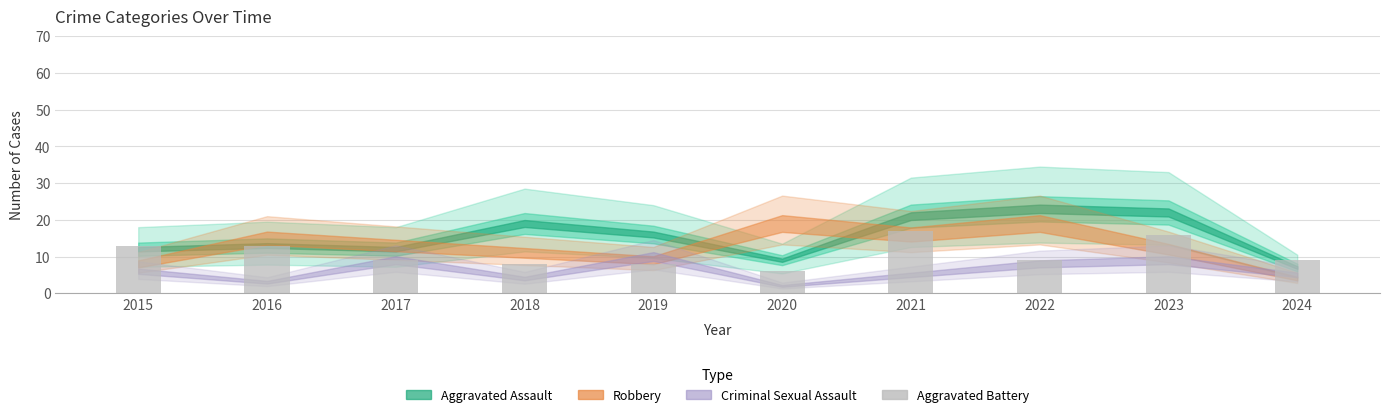

What is the smallest value displayed?

6